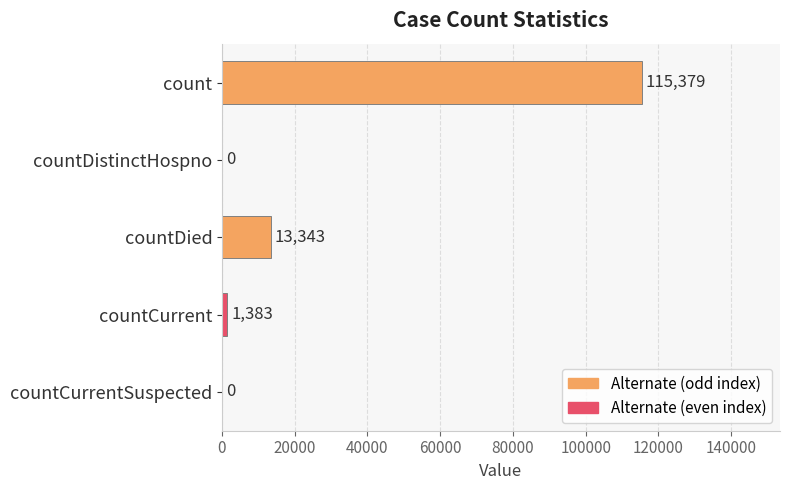

True or false: the data shows 0 at countDistinctHospno.

True